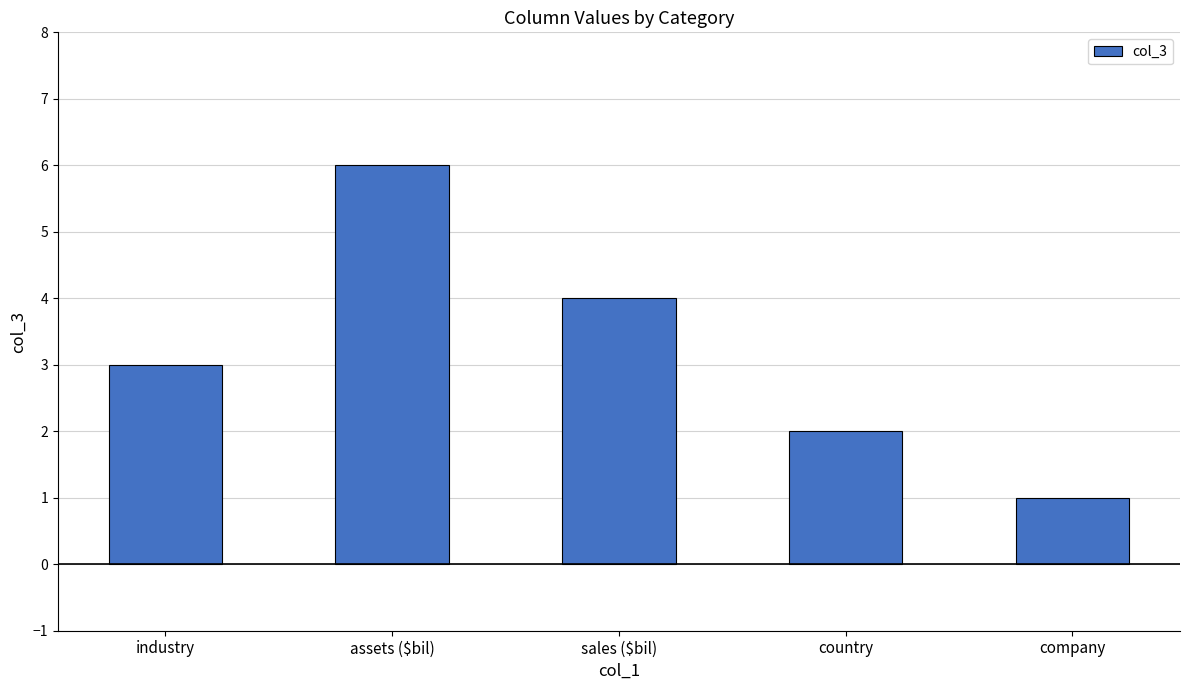

What is the difference between the maximum and second lowest values?

4